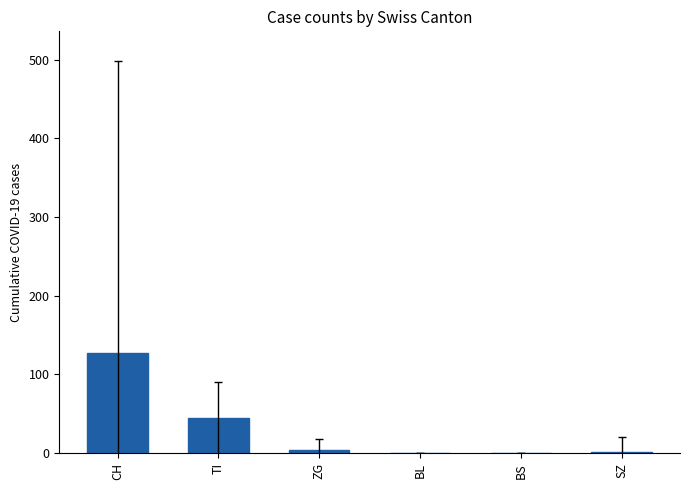

Which has a higher value, CH or TI?

CH